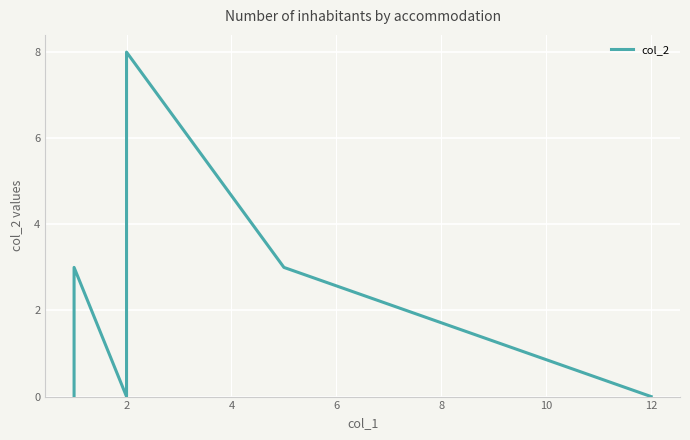

How many data points are less than 1?

5